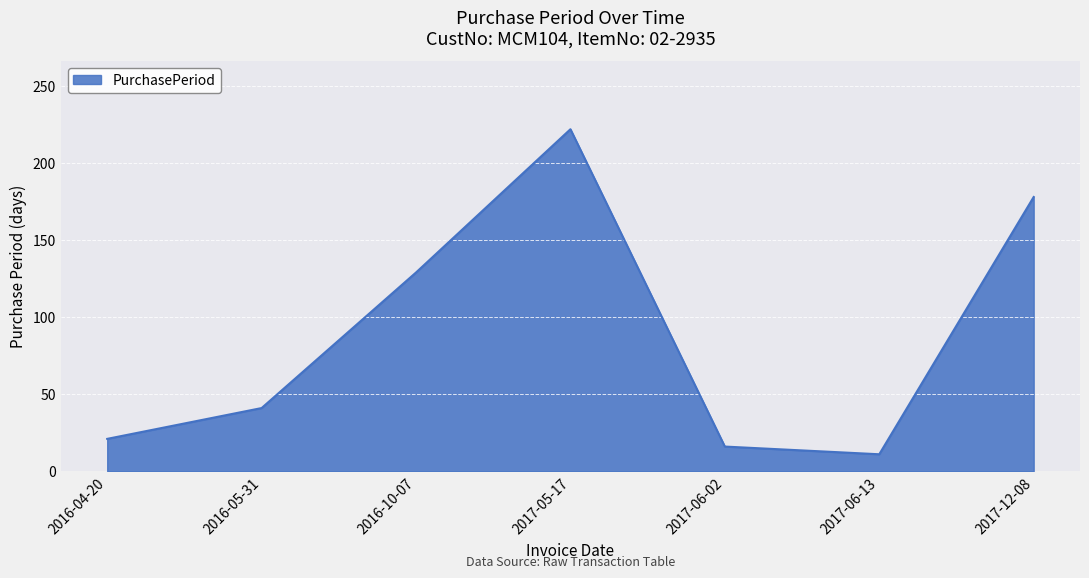

At which category does the data reach its first local peak?

2017-05-17